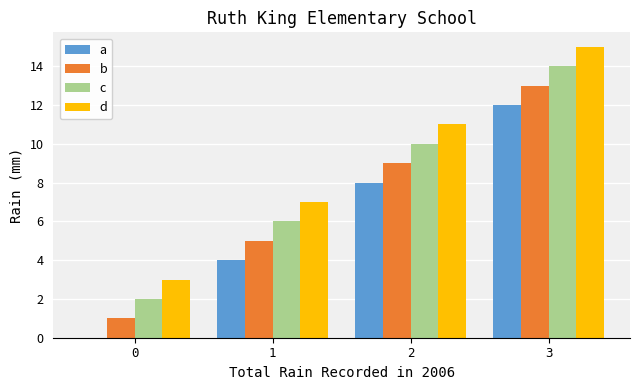

What is the approximate value of d at 1, to the nearest 10?

10